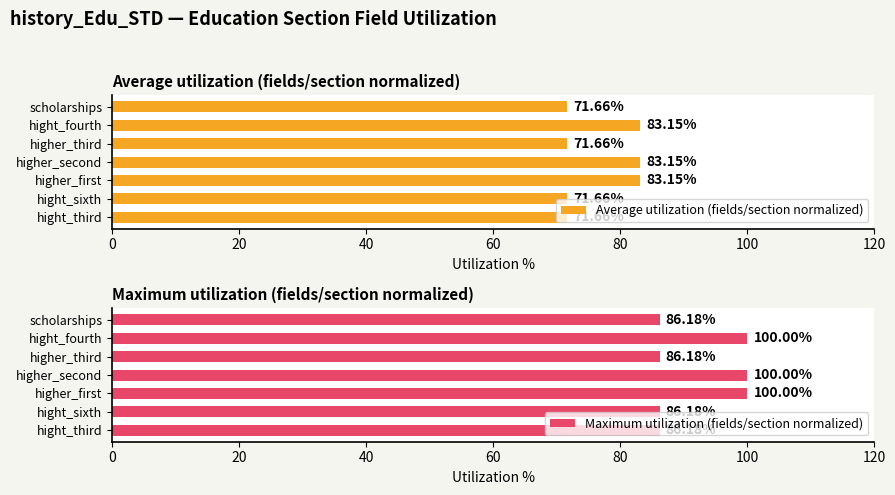

What value does the Average utilization (fields/section normalized) series have at hight_sixth?

71.7